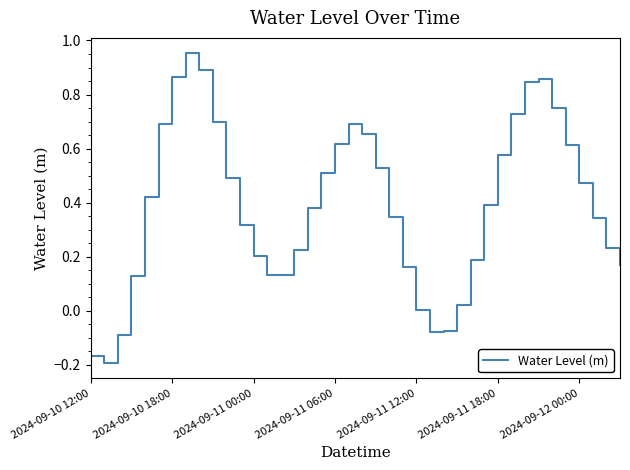

What is the difference between the maximum and minimum values?

1.1